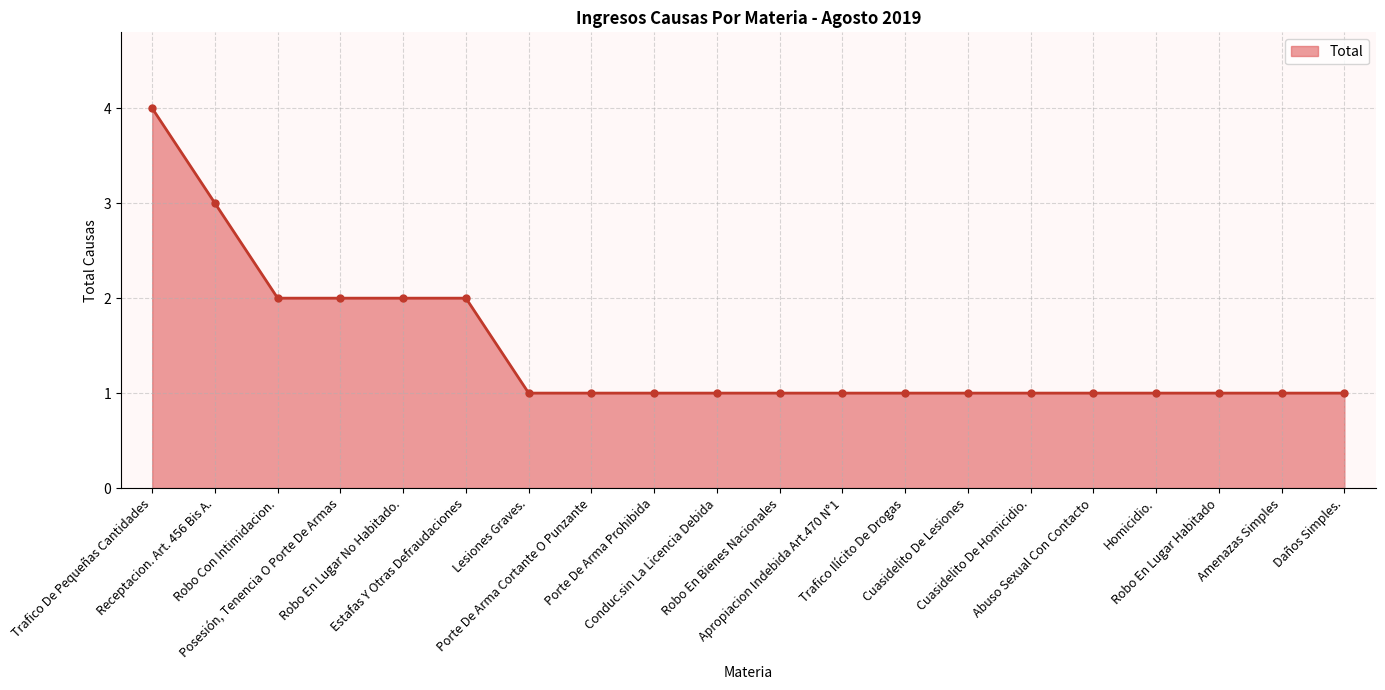

What is the maximum value shown in the chart?

4